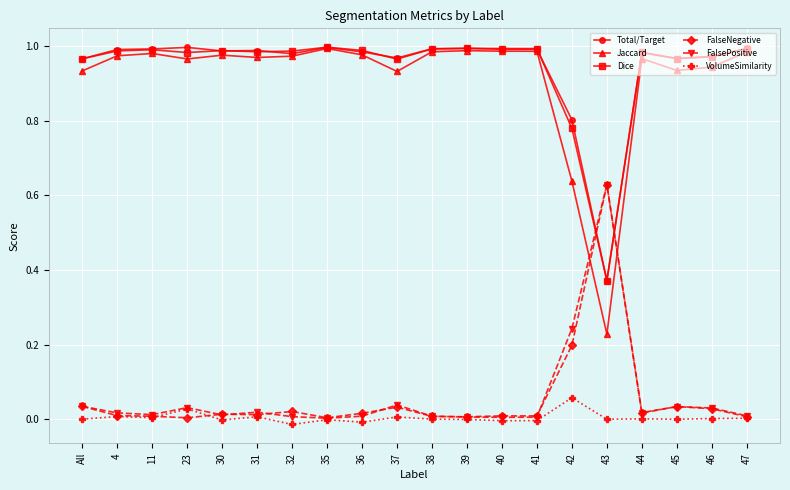

Which series has the largest range (max minus min)?

Jaccard